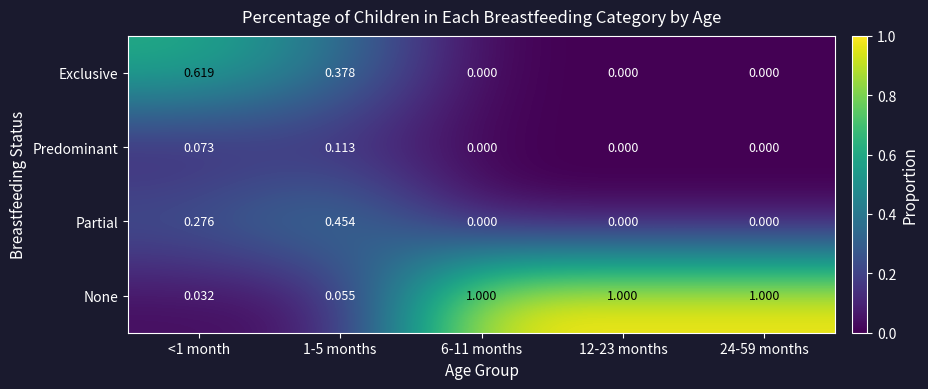

Which series changed the most between 1-5 months and 12-23 months?

None